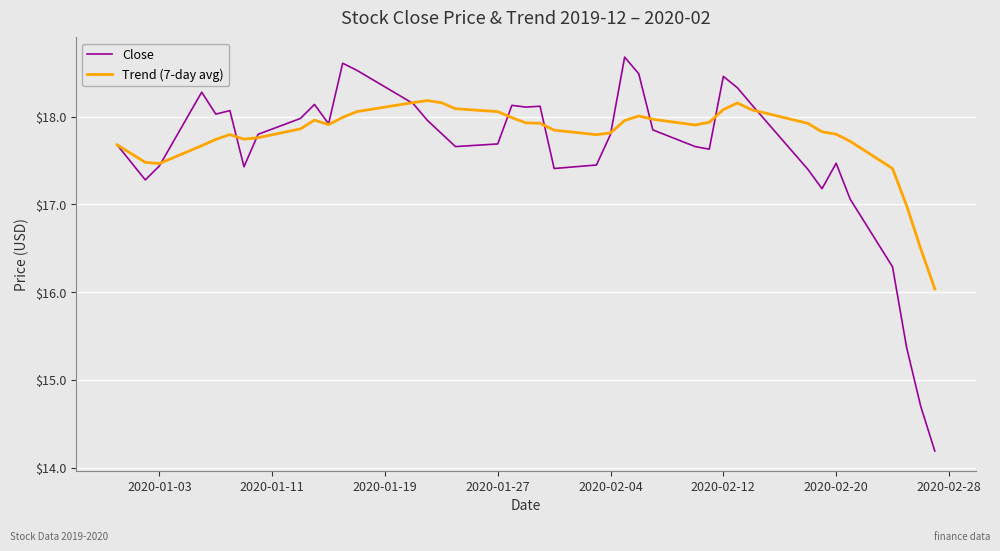

Does the chart display data point markers on the line(s)?

No